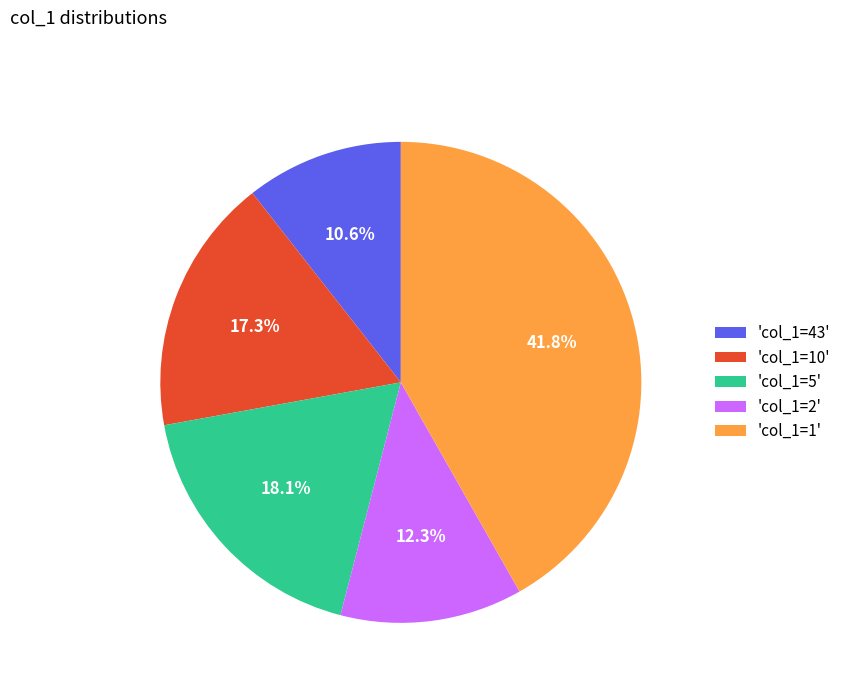

To the nearest percent, what is the difference between the largest and smallest slice percentages?

31%